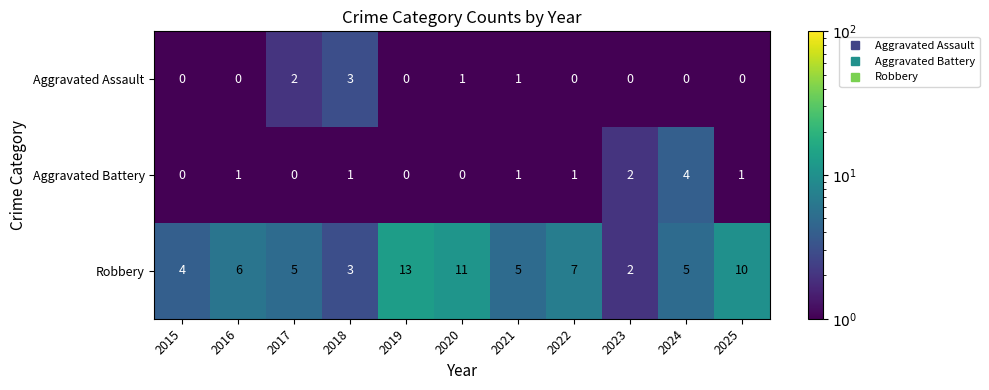

Which category has the lowest value in the Robbery series?

2023